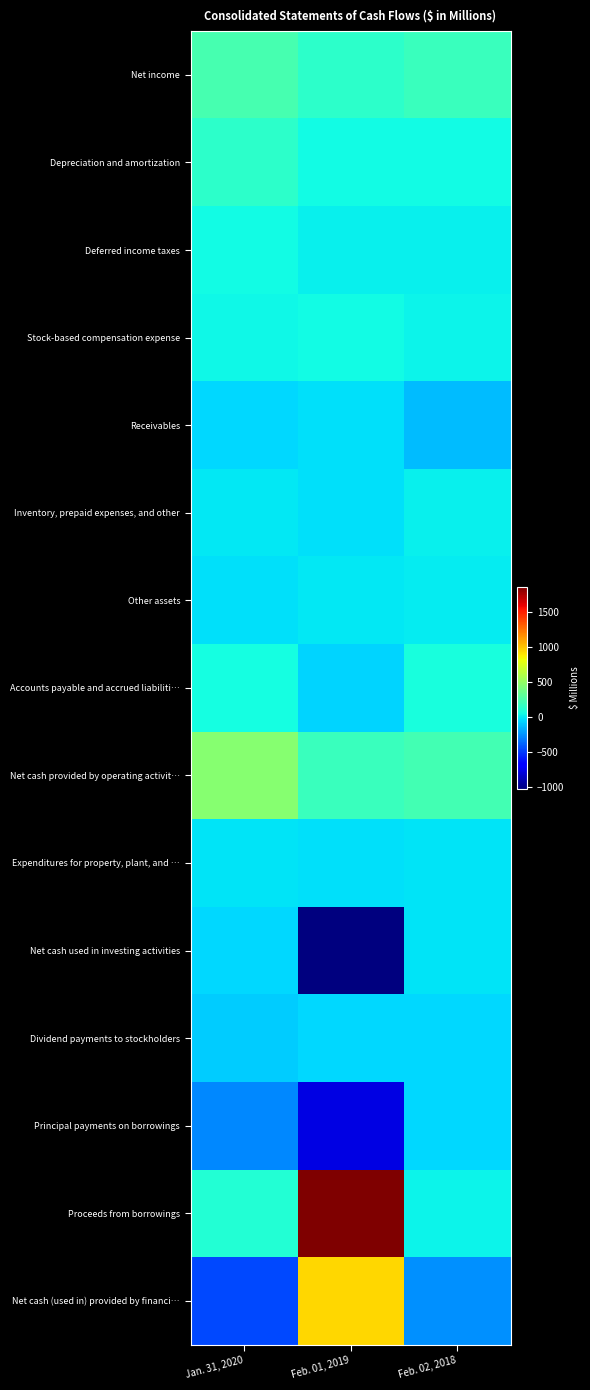

How many categories are shown in the chart?

3